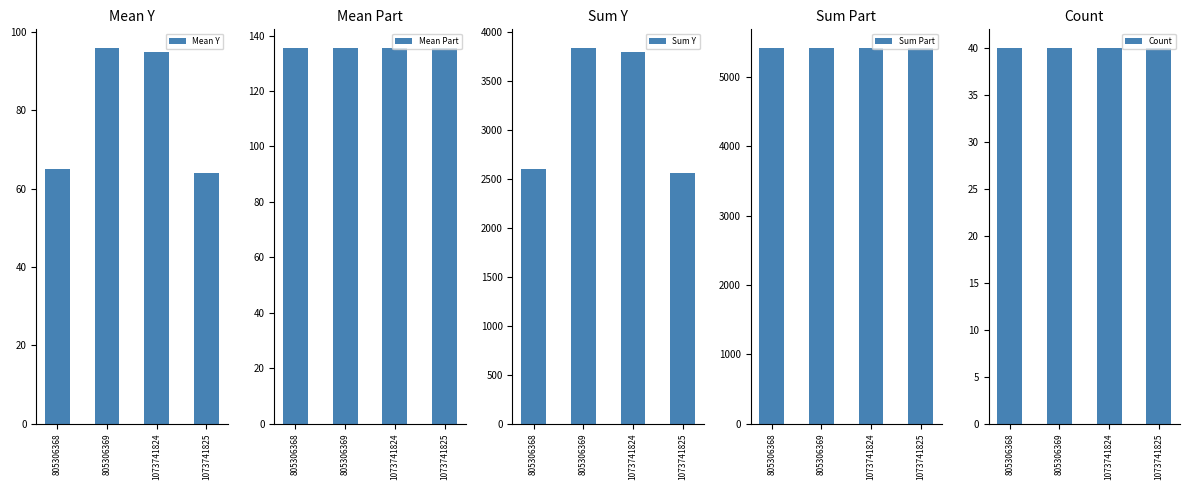

Between 805306368 and 1073741824, which is larger?

1073741824